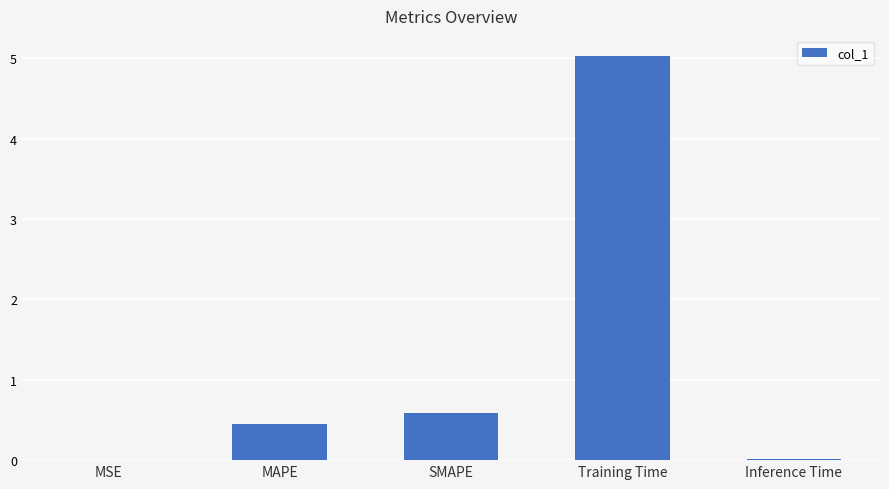

Does the chart contain stacked bars?

No